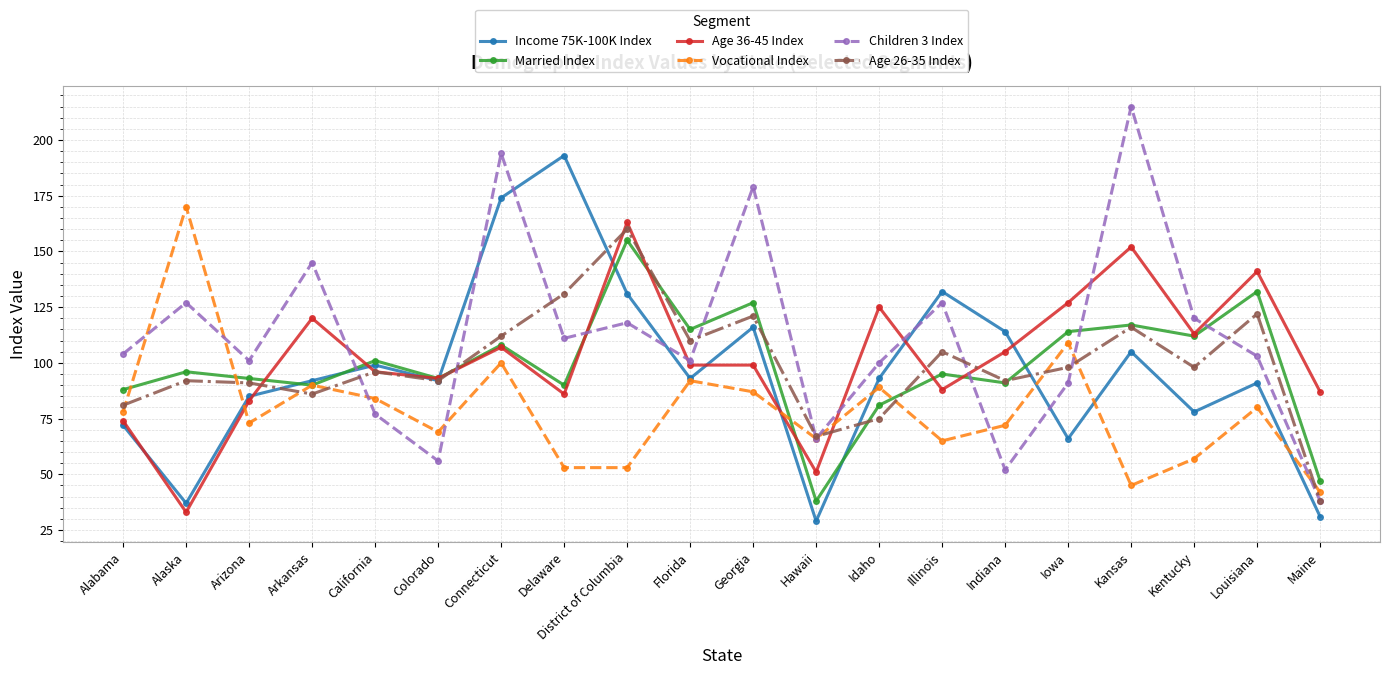

At how many categories does at least one series exceed 119?

12